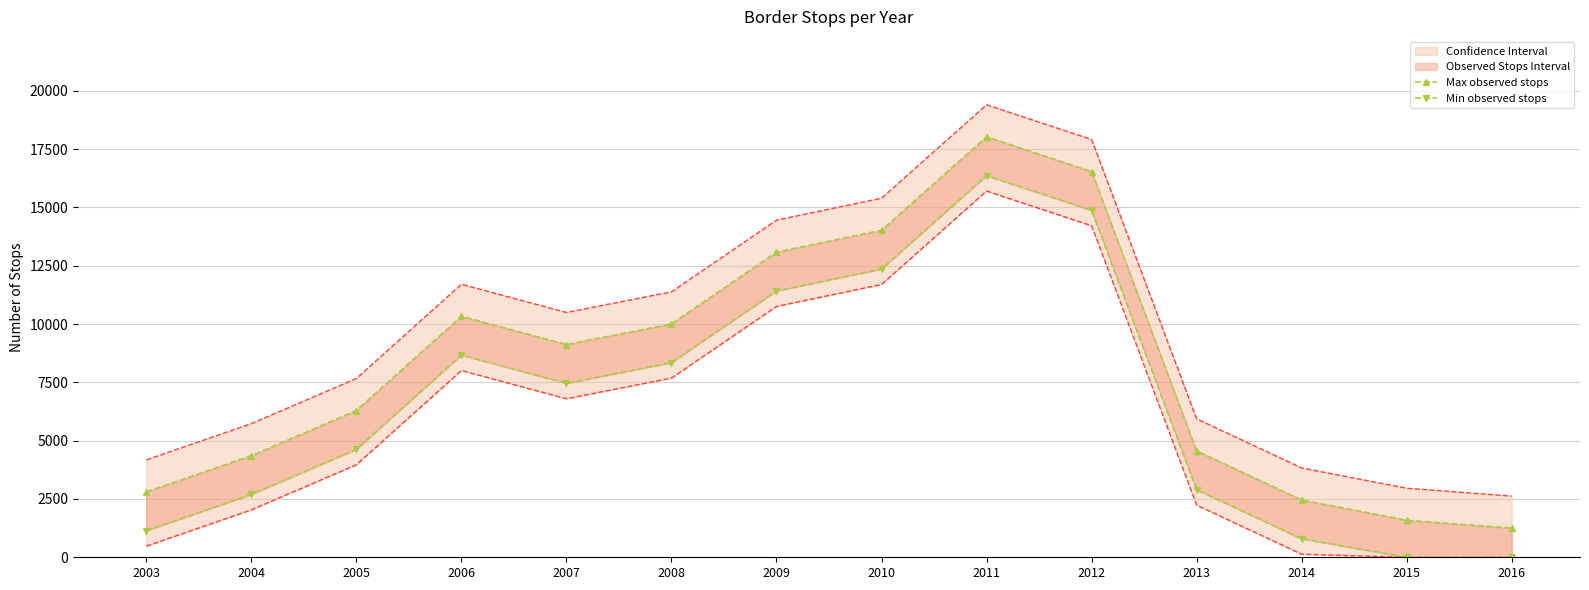

Which series has the largest total across all categories?

Max observed stops